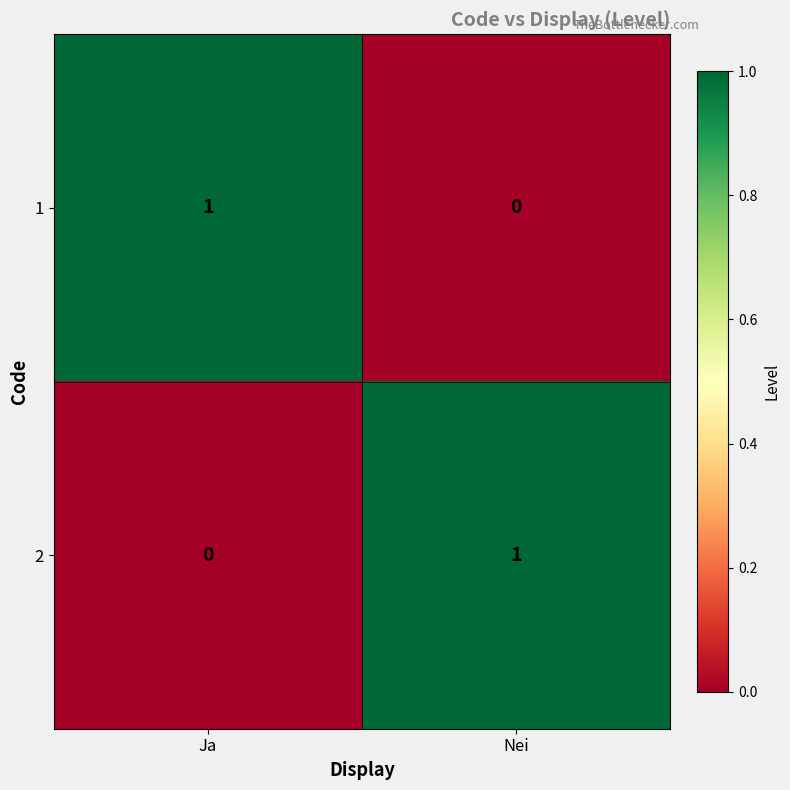

The value of 2 at Ja is -1. True or false?

False